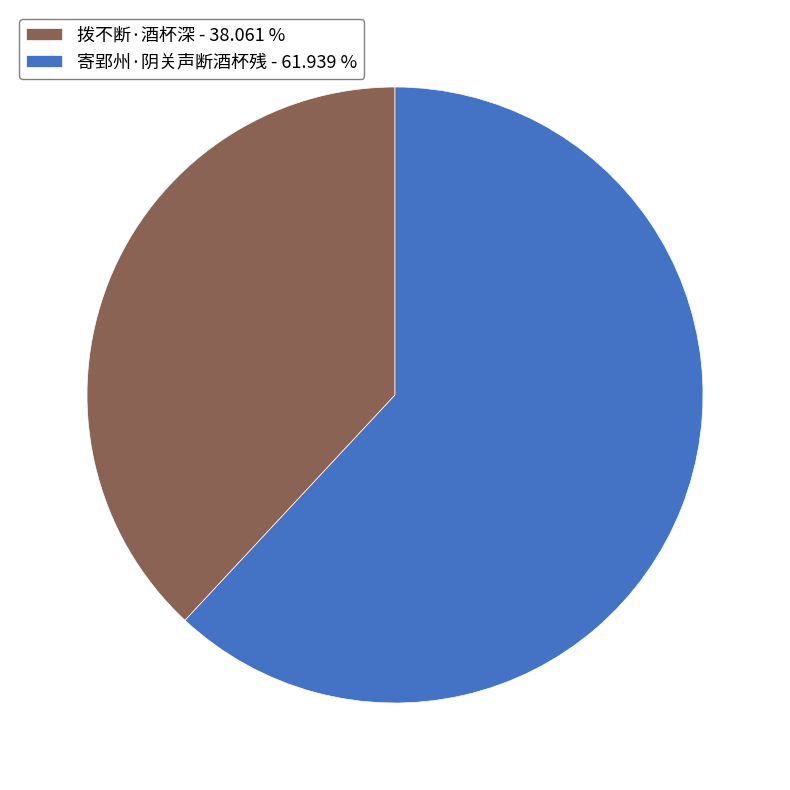

Is there any slice that represents more than half of the pie?

Yes